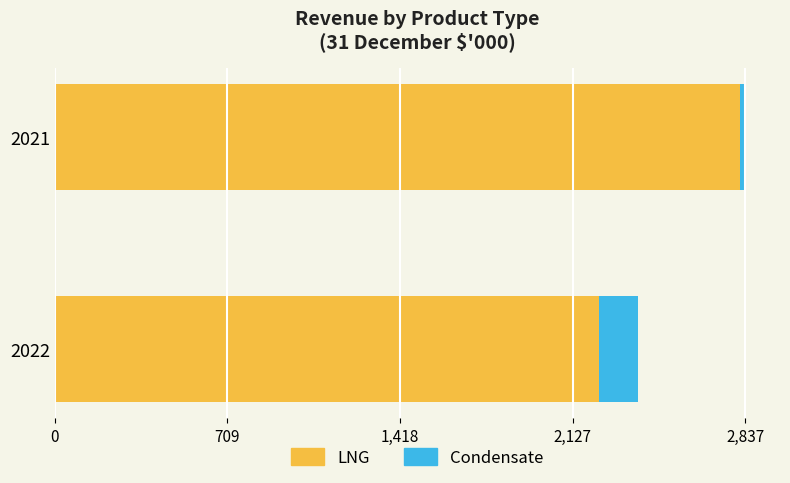

Where is LNG nearest to the value 2523?

2022